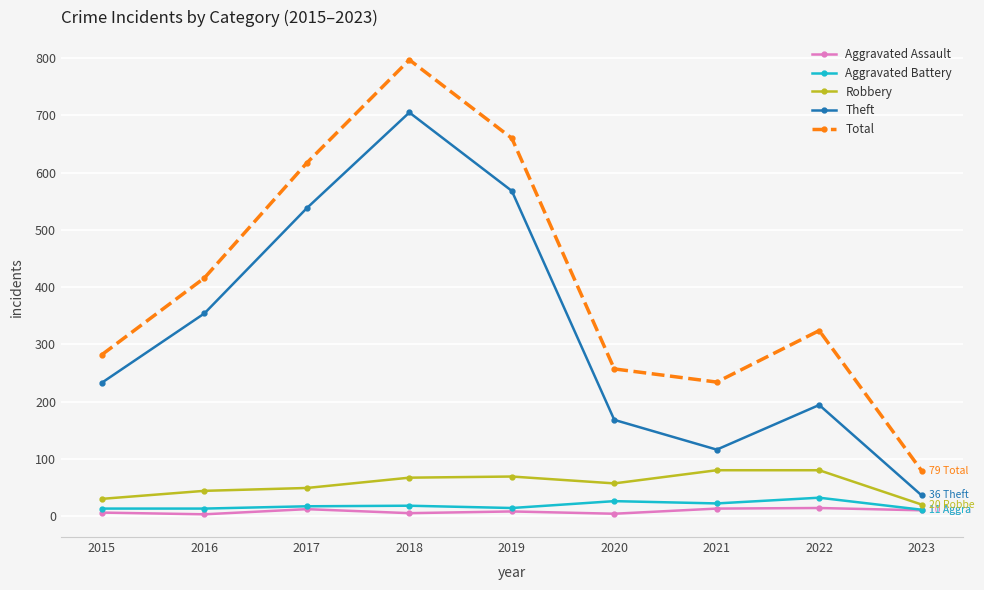

At which label is Theft closest to 370?

2016